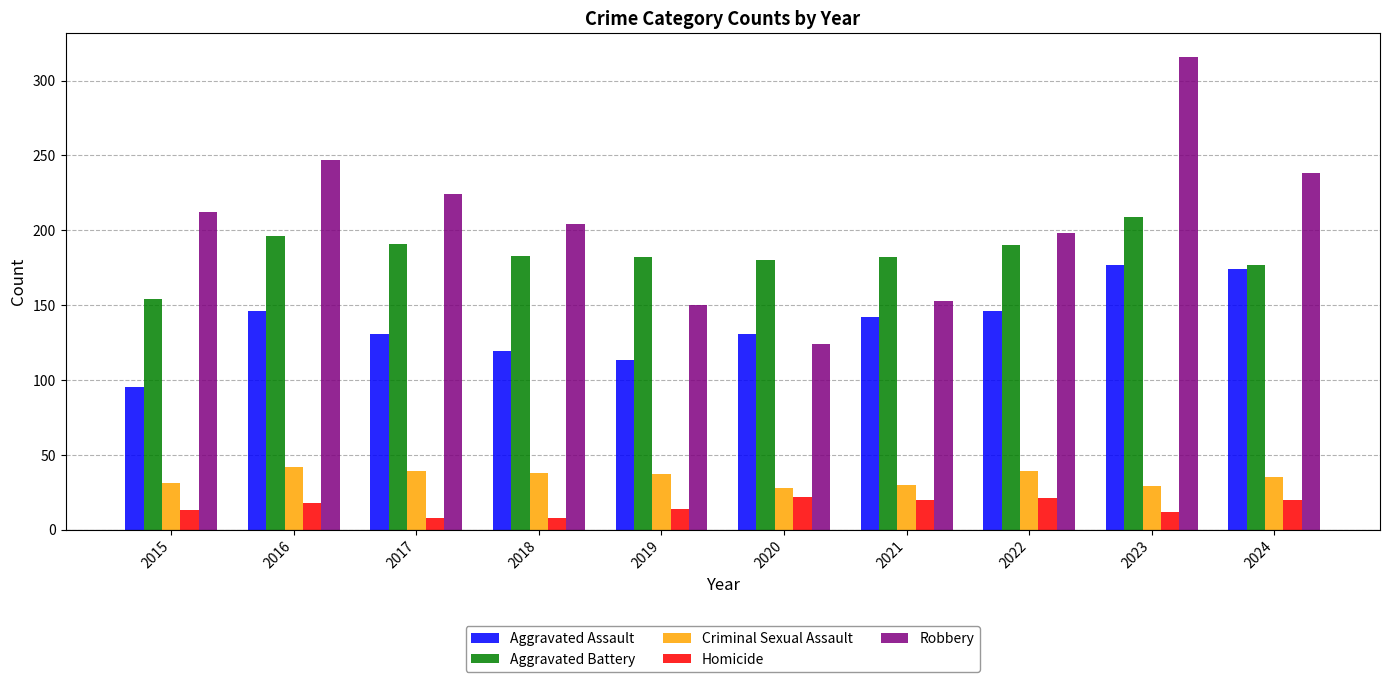

What is the maximum value shown in the chart?

316